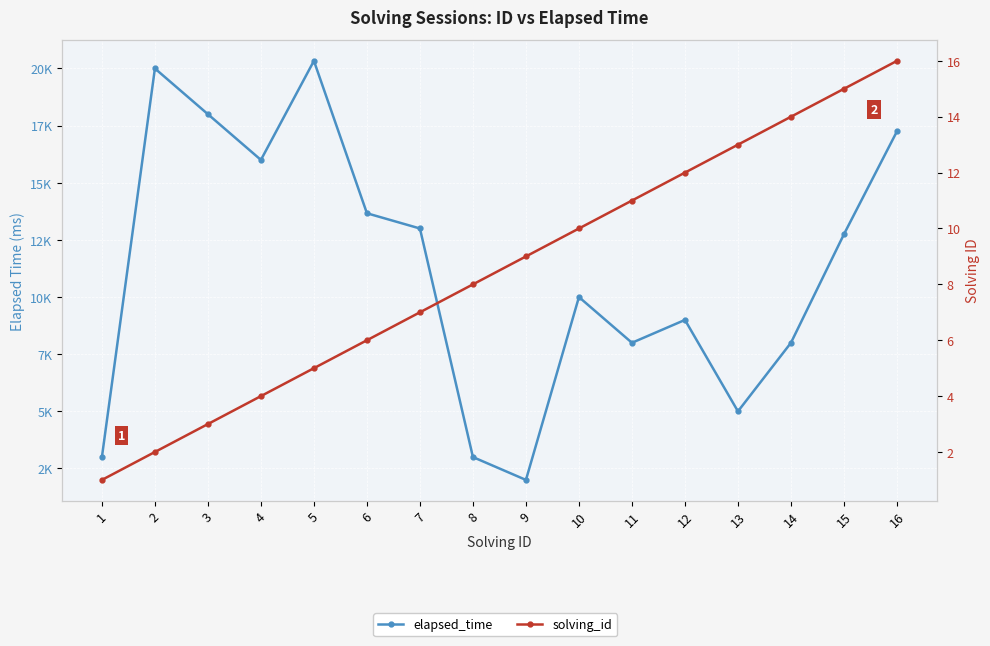

What is the value of the elapsed_time point at the 10th from the left?

10000